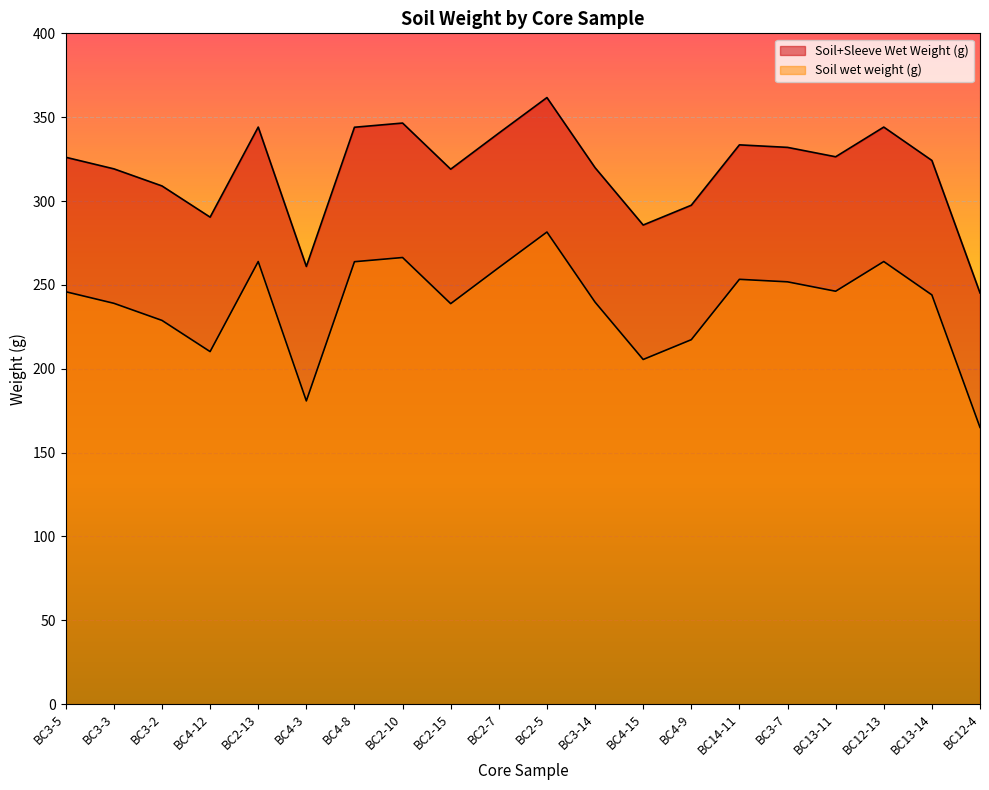

Reading left to right, what are all the values shown in this chart?

Soil+Sleeve Wet Weight (g): BC3-5=326.1	BC3-3=319.2	BC3-2=309.0	BC4-12=290.4	BC2-13=344.1	BC4-3=261.0	BC4-8=344.0	BC2-10=346.5	BC2-15=319.0	BC2-7=340.5	BC2-5=361.7	BC3-14=319.9	BC4-15=285.7	BC4-9=297.5	BC14-11=333.5	BC3-7=332.0	BC13-11=326.4	BC12-13=344.1	BC13-14=324.2	BC12-4=245.2
Soil wet weight (g): BC3-5=245.9	BC3-3=239.0	BC3-2=228.8	BC4-12=210.2	BC2-13=263.9	BC4-3=180.8	BC4-8=263.8	BC2-10=266.3	BC2-15=238.8	BC2-7=260.3	BC2-5=281.5	BC3-14=239.7	BC4-15=205.5	BC4-9=217.3	BC14-11=253.3	BC3-7=251.8	BC13-11=246.2	BC12-13=263.9	BC13-14=244.0	BC12-4=165.0